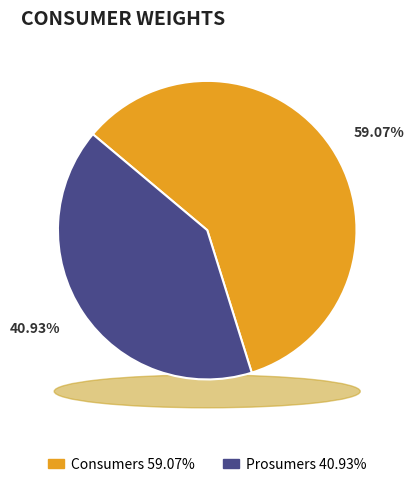

What percentage is the Prosumers slice, to the nearest percent?

41%